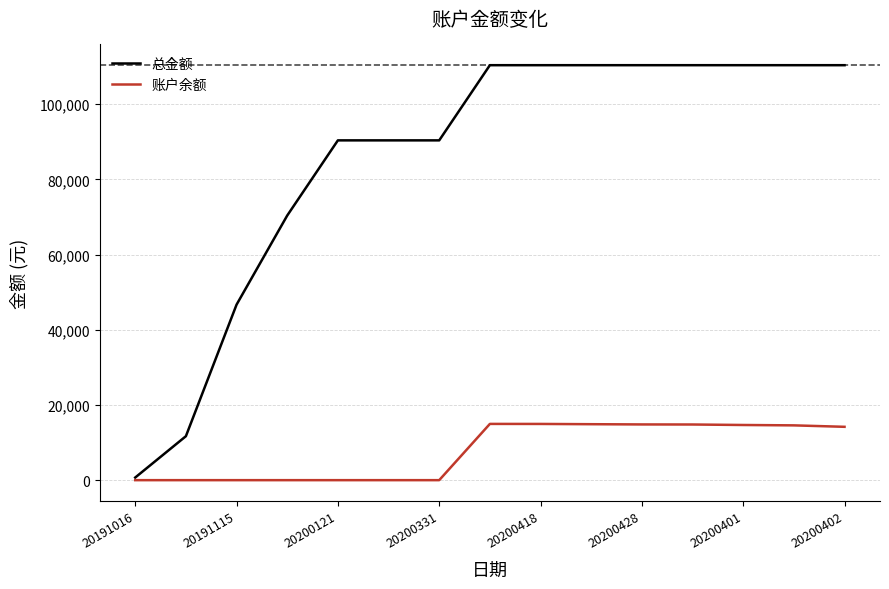

Rank the series by their maximum value, from lowest to highest.

账户余额, 总金额